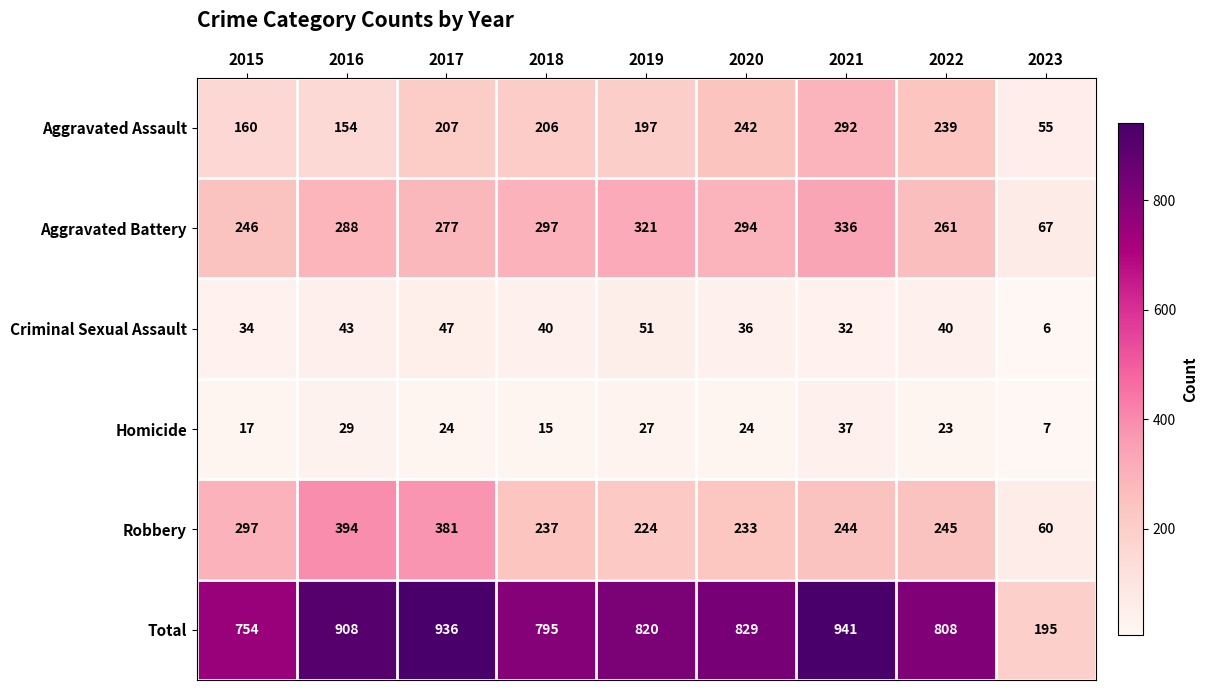

What is the sum of the Robbery values at 2019 and 2015?

521